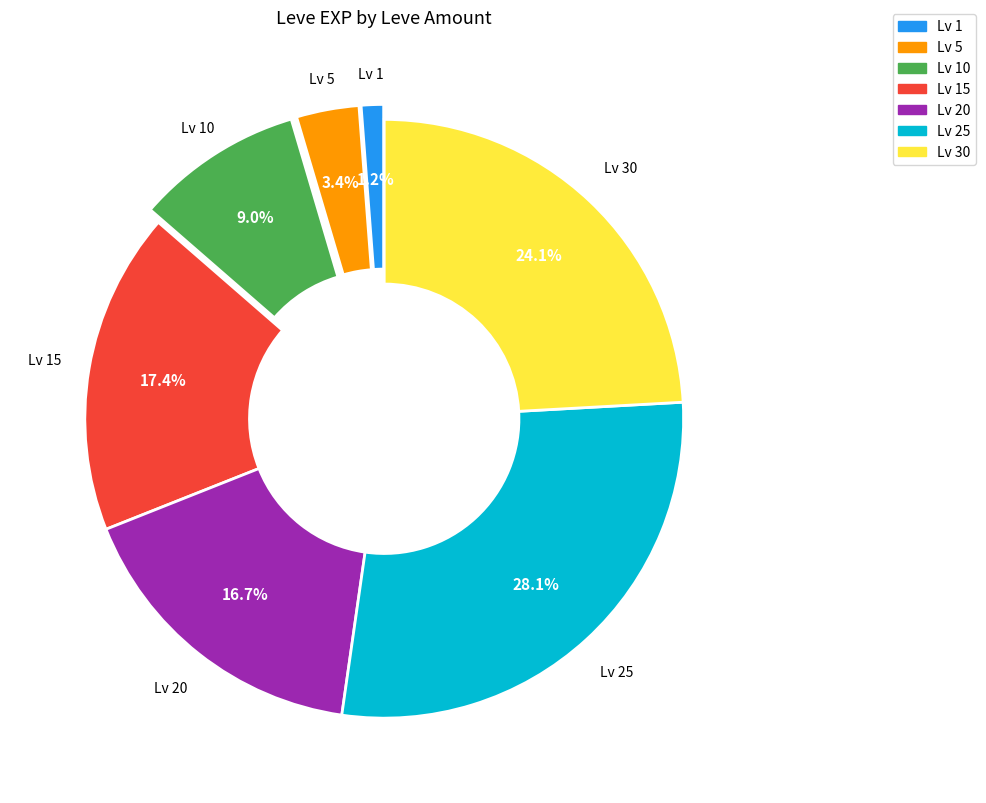

Is there a majority slice in this chart?

No